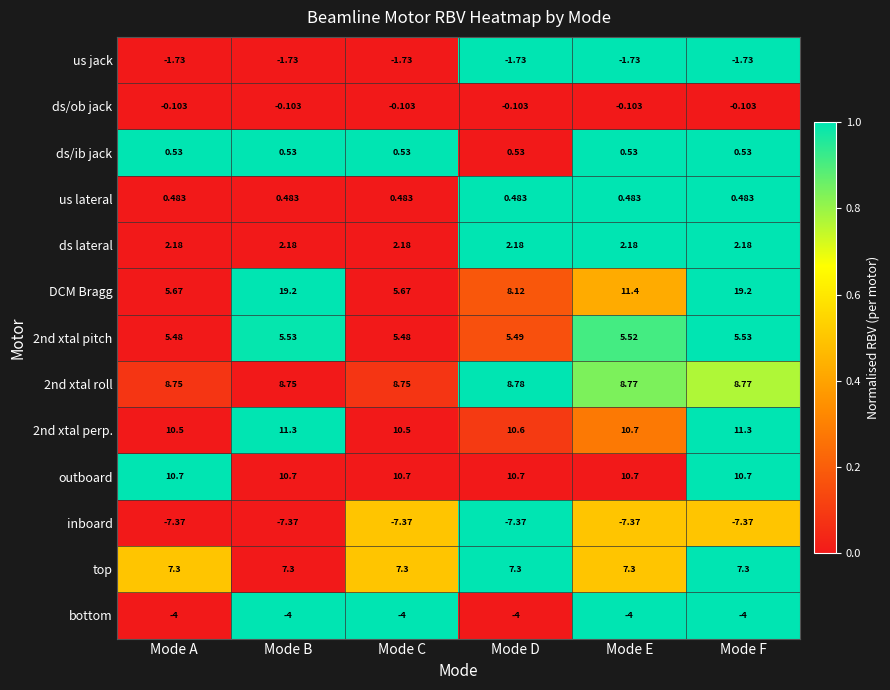

Which series has the largest total across all categories?

DCM Bragg